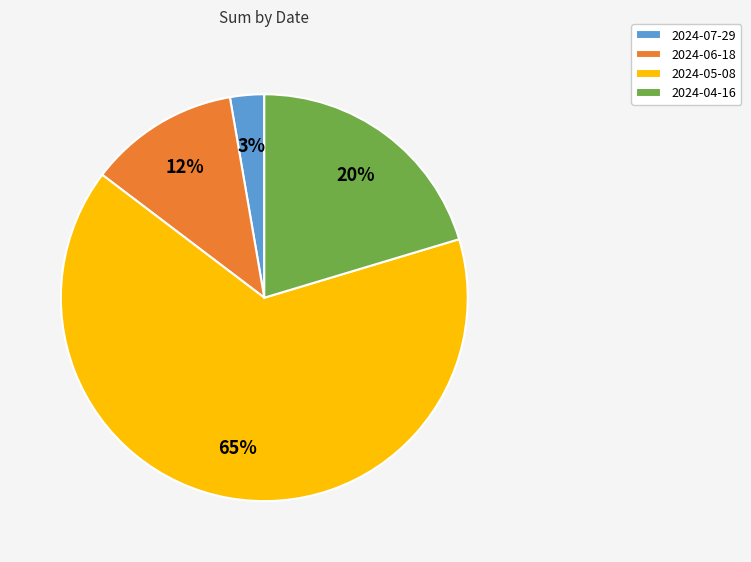

What is the smallest slice in the pie chart?

2024-07-29